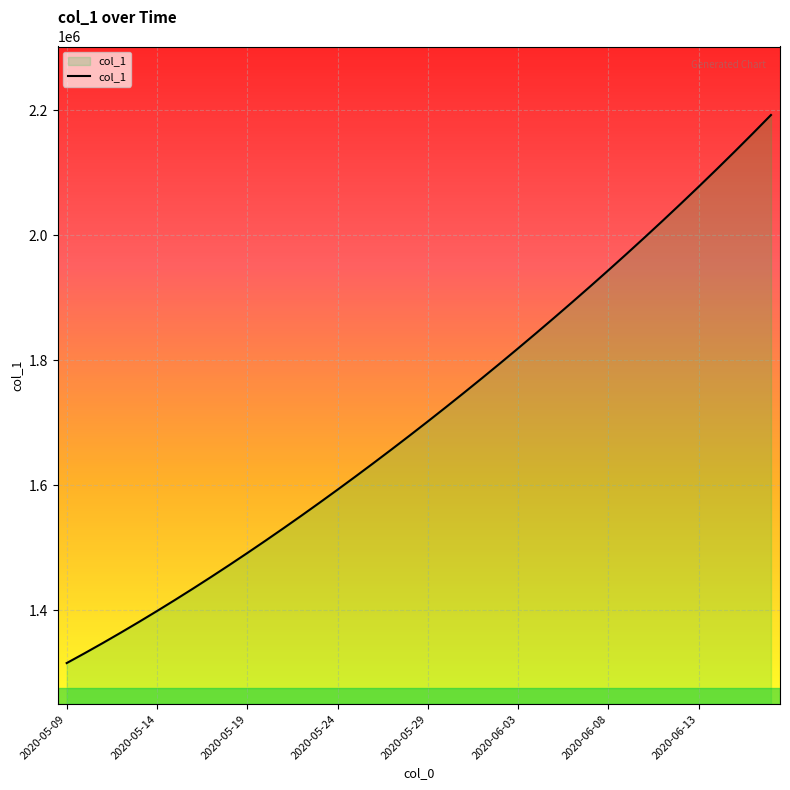

What is the difference between the maximum and minimum values?

877084.8